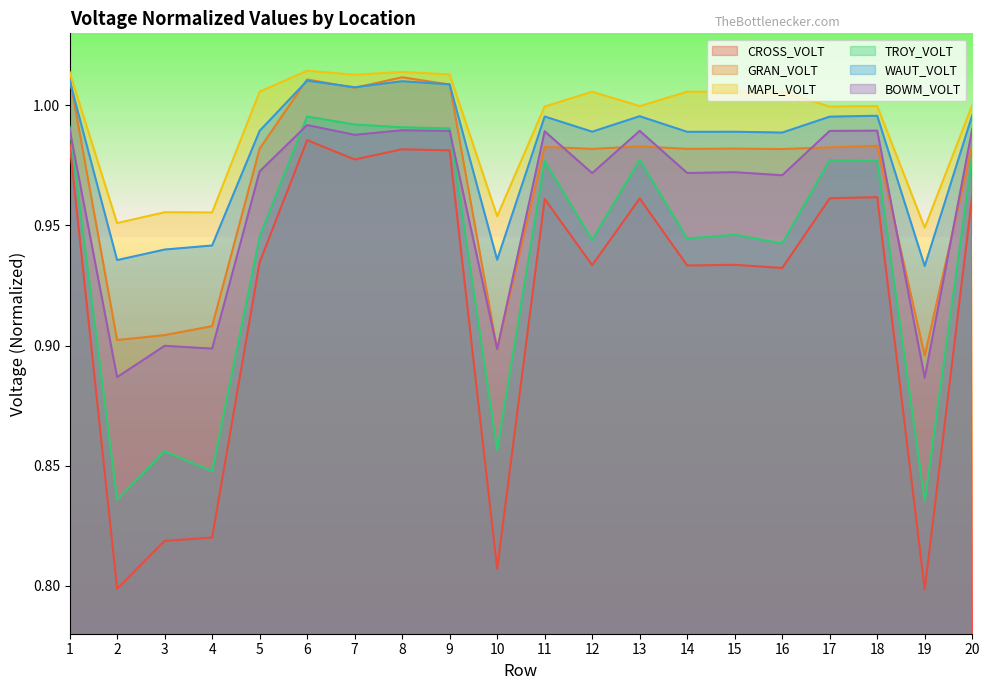

What is the greatest value displayed?

1.0